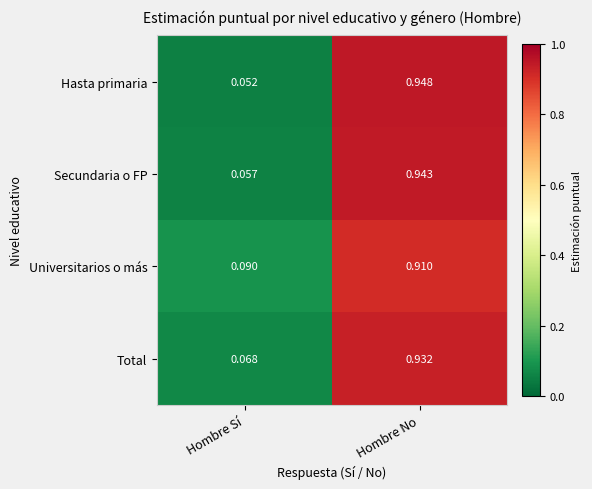

Rank the series by their maximum value, from lowest to highest.

Universitarios o más, Total, Secundaria o FP, Hasta primaria